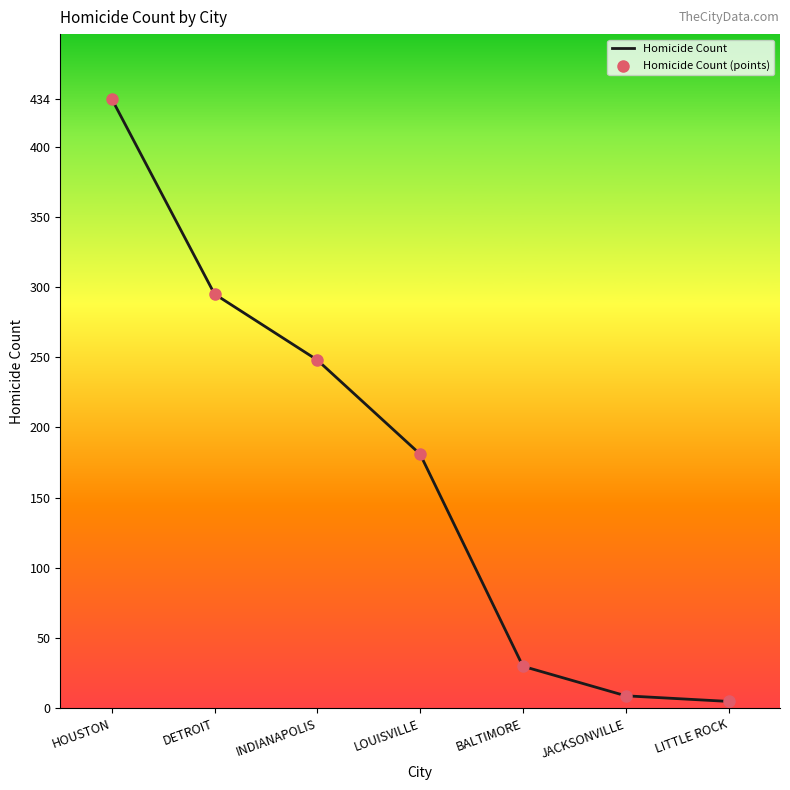

Which has a higher value, BALTIMORE or LOUISVILLE?

LOUISVILLE